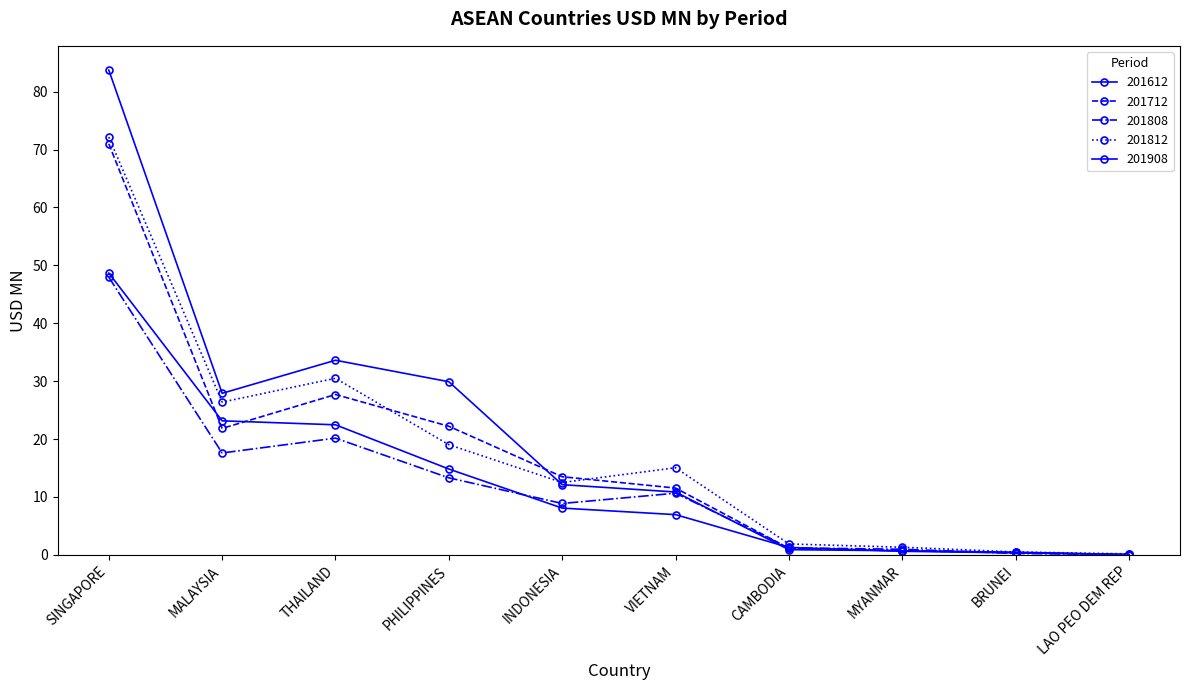

What is the total value across all series at BRUNEI?

2.0